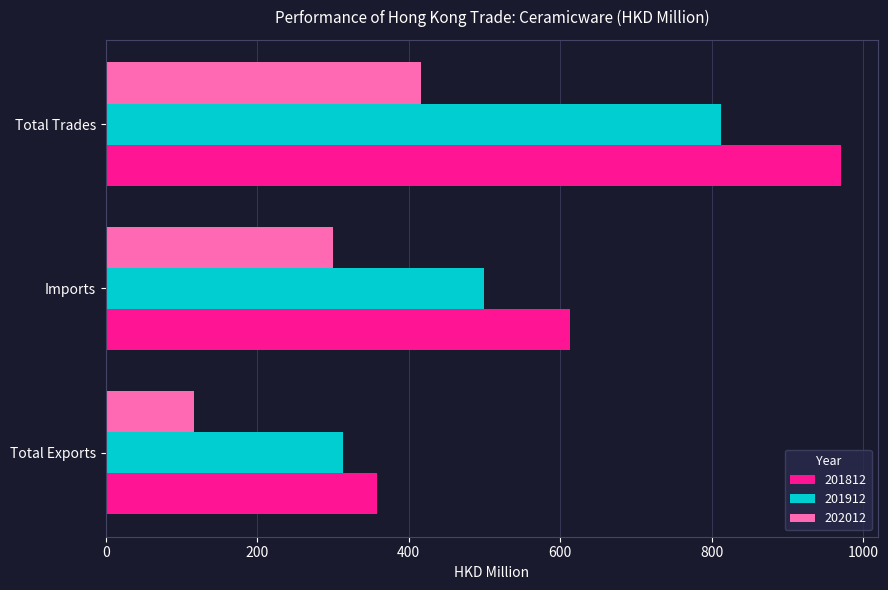

What is the spread (max minus min) of values at Imports?

312.8